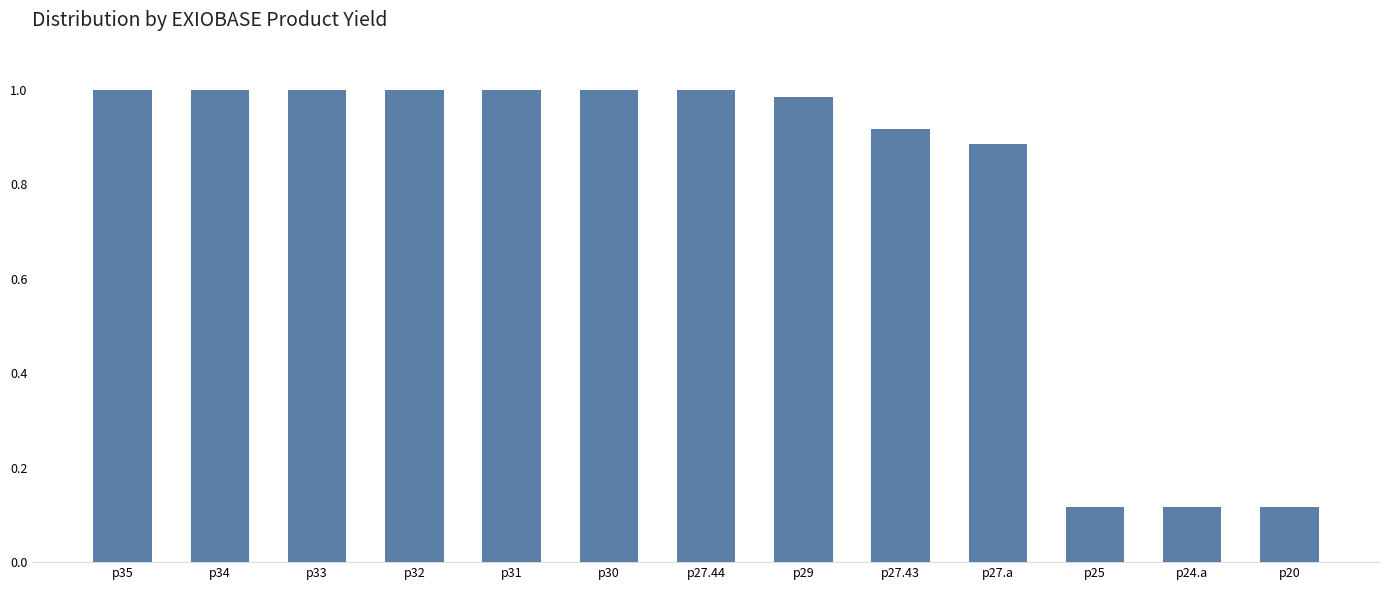

True or false: the data shows 1.0 at p29.

True